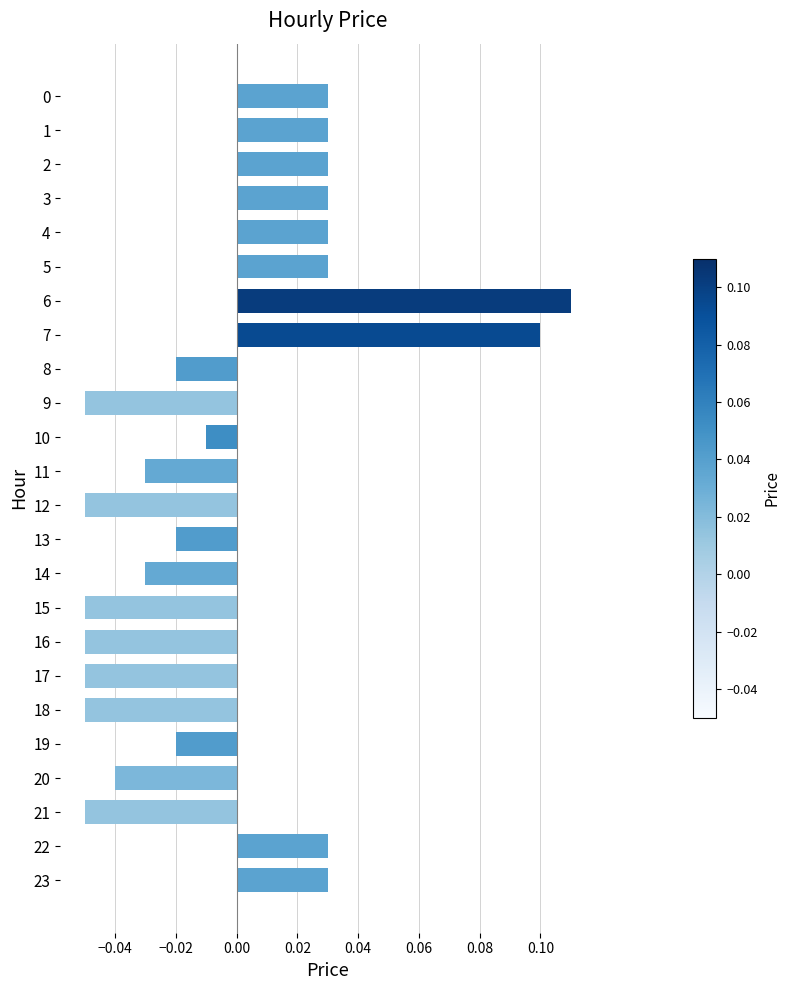

How many negative values are there?

14